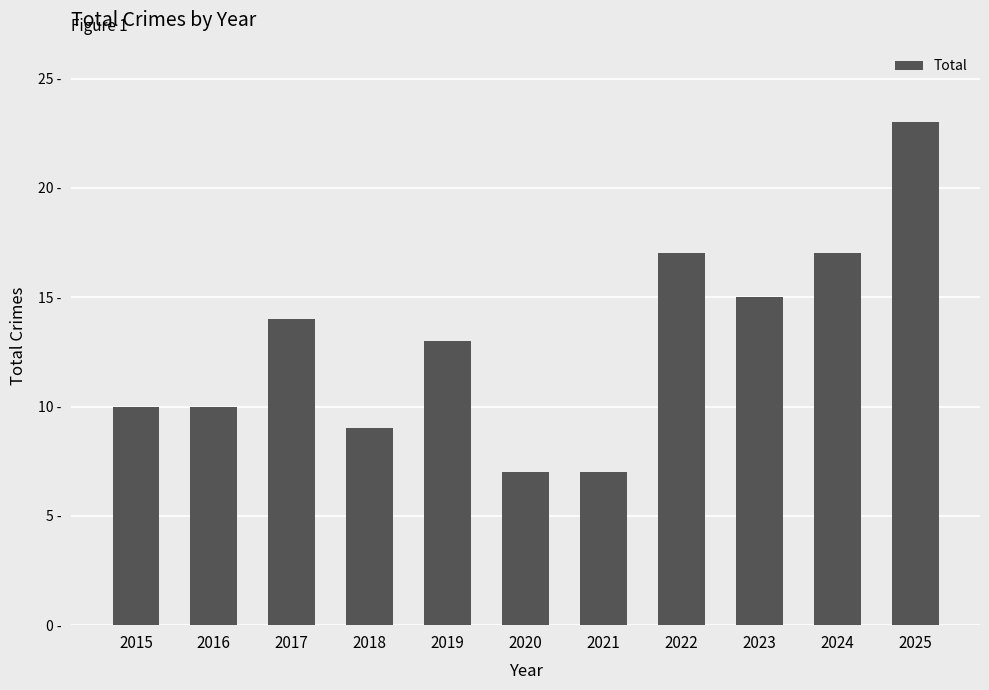

What is the difference between the maximum and minimum values?

16